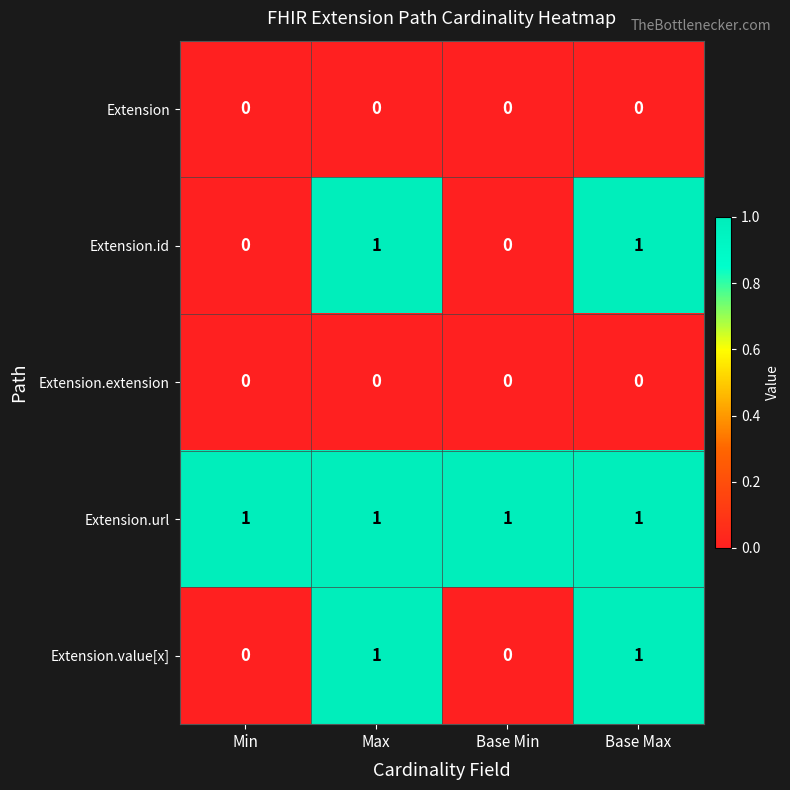

At how many categories does at least one series exceed 0?

4